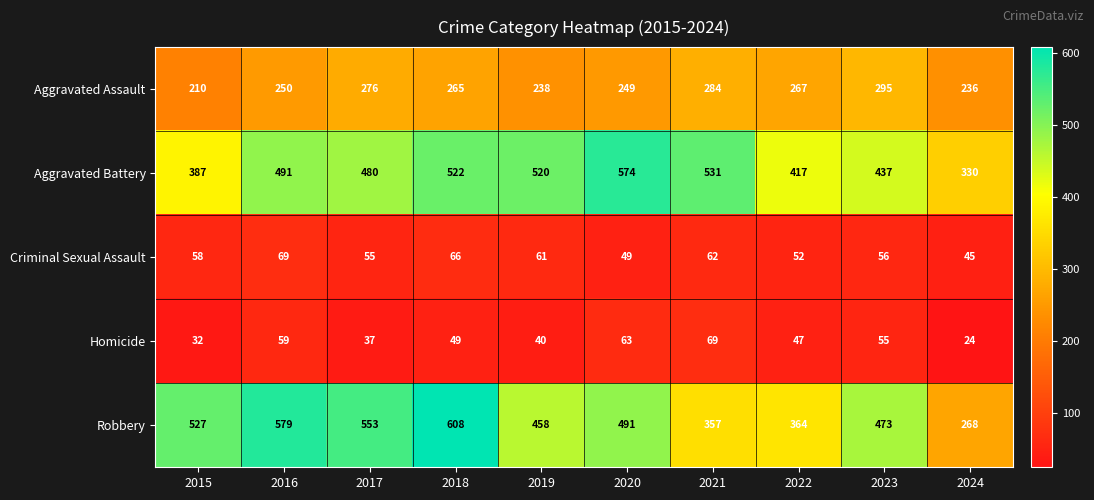

Is it true that Criminal Sexual Assault equals 52 at 2022?

True